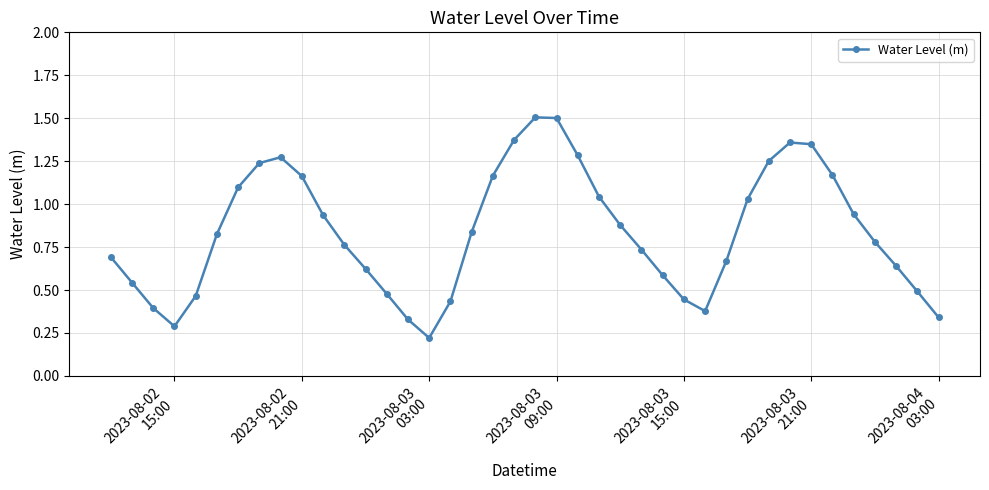

What is the maximum value shown in the chart?

1.5